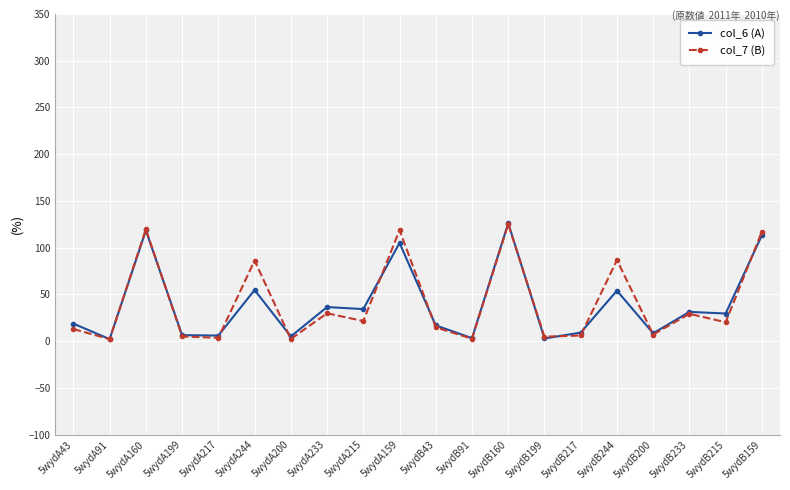

In col_7 (B), how many points are lower than both neighbors (excluding endpoints)?

8